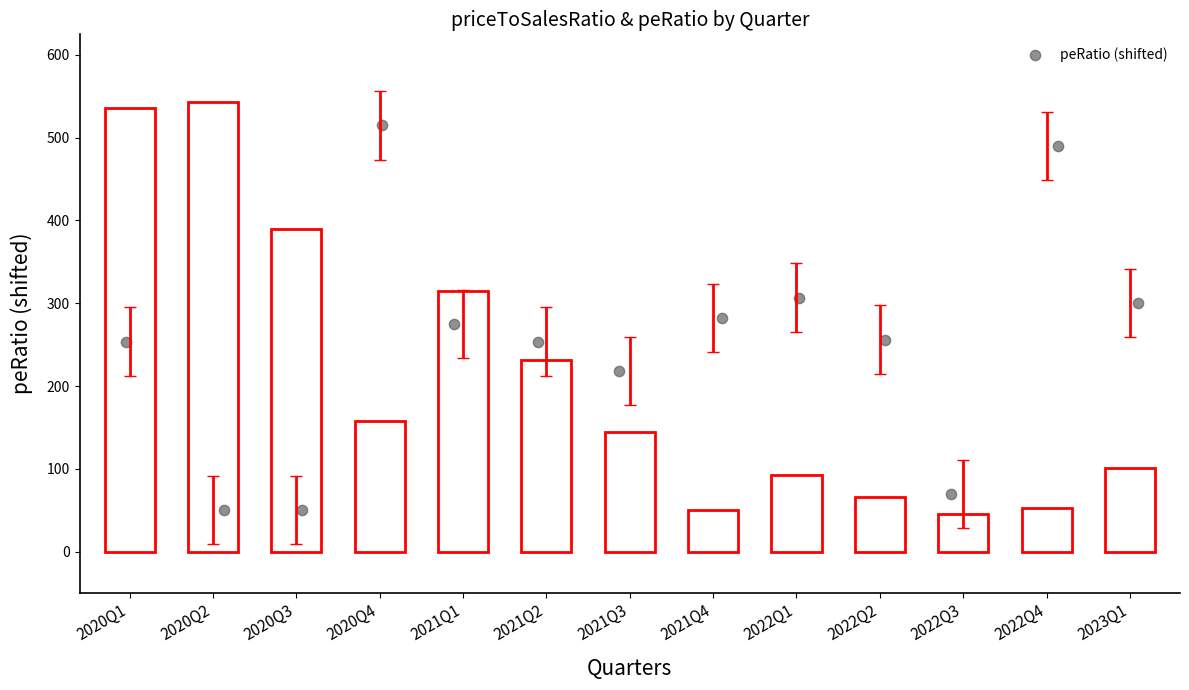

What is the range of Y values (max minus min)?

465.0